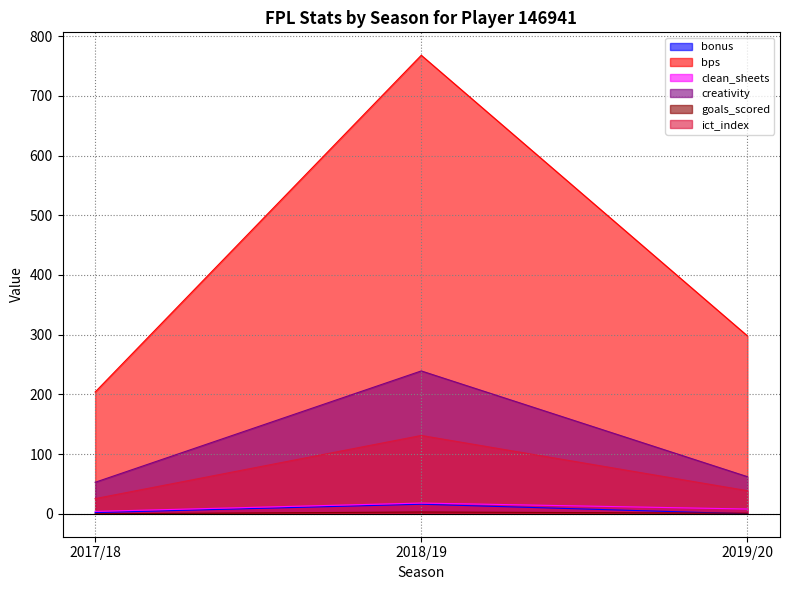

What is the maximum value shown in the chart?

768.0